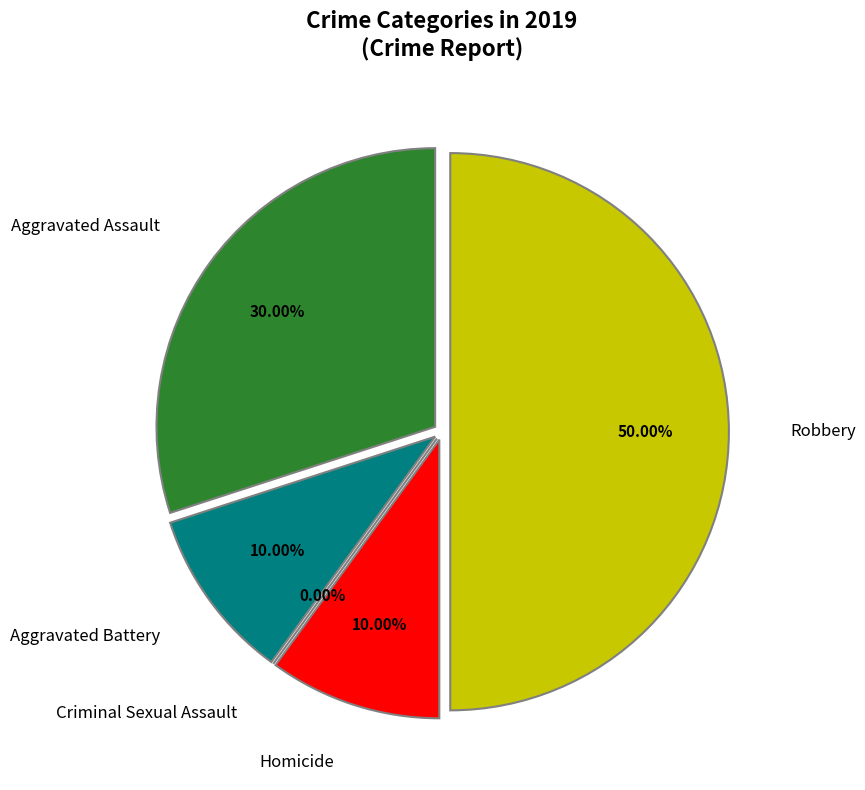

What percentage is NOT represented by Aggravated Assault?

70.0%